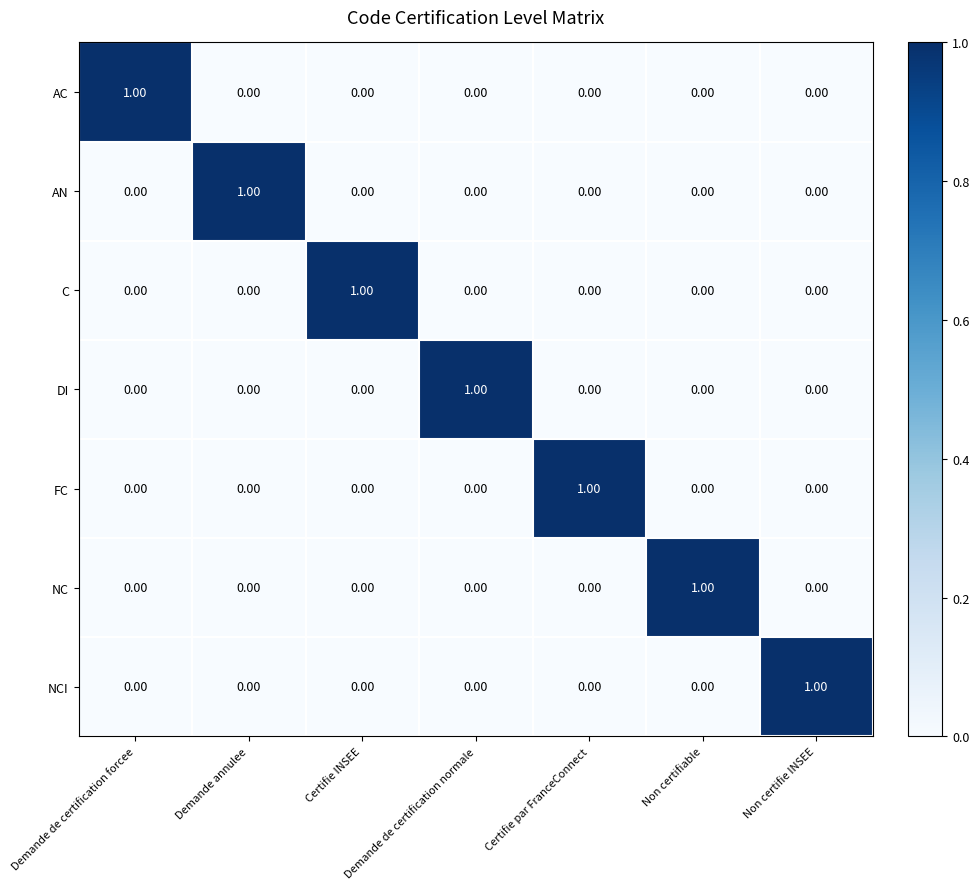

Is the value of DI at Demande de certification normale greater than the value of NC at Certifie INSEE?

Yes